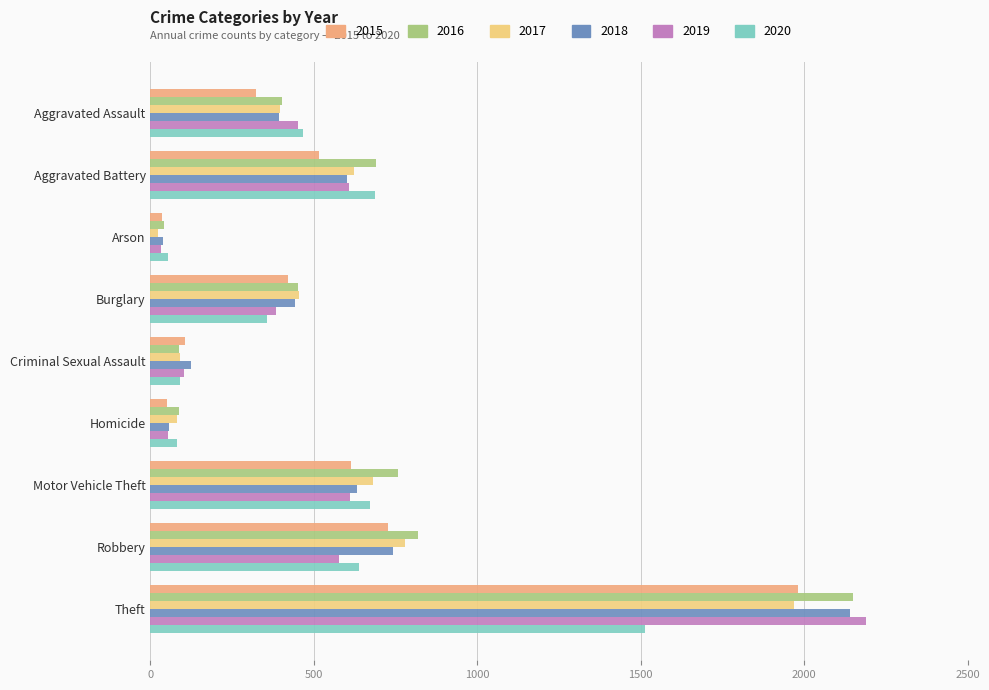

True or false: 2015 has a value of 833 at Aggravated Battery.

False